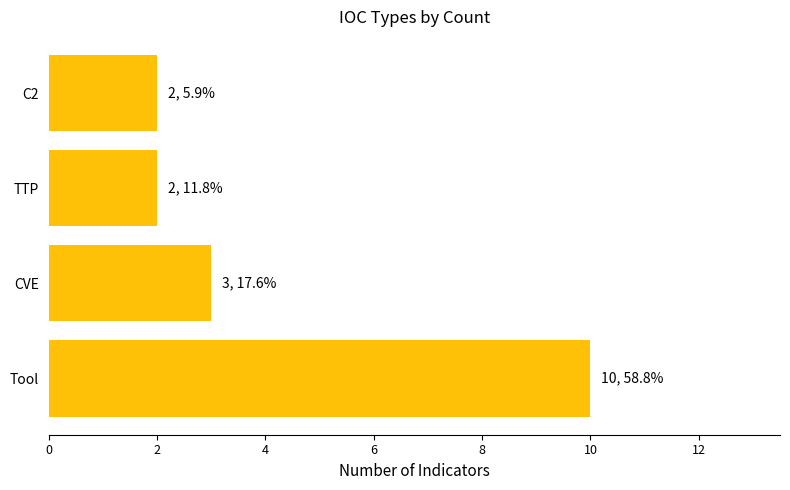

Approximately how many times larger is the value at C2 compared to TTP?

1.0